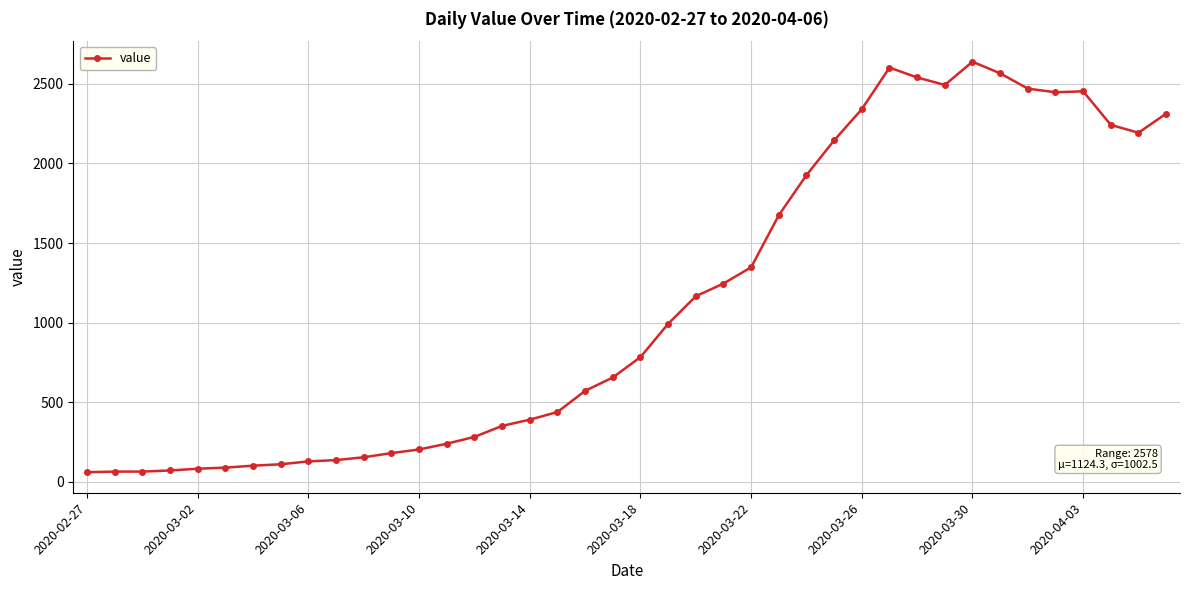

What is the value of the 13th point from the left?

204